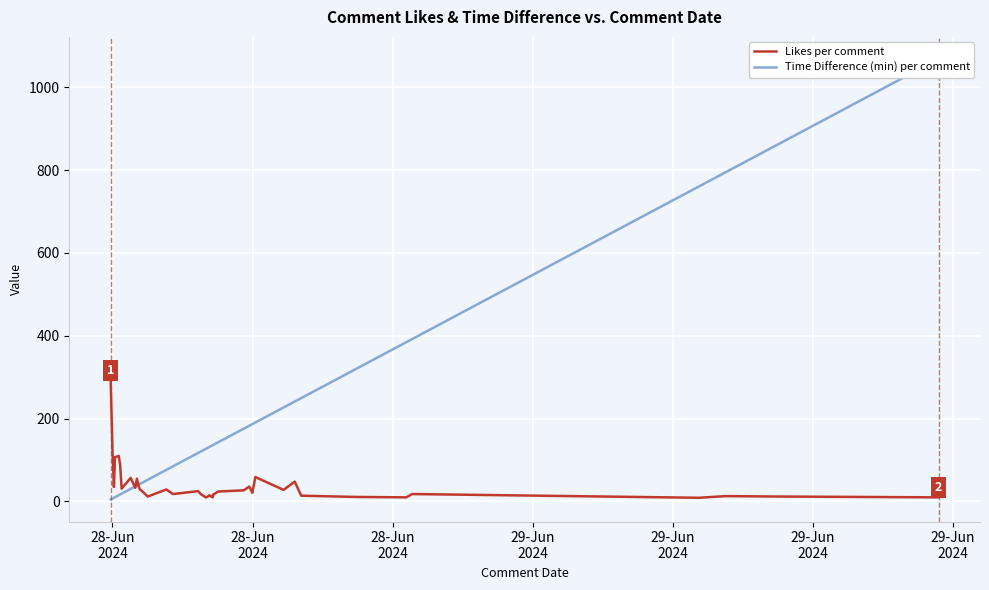

What is the label of the 3rd point from the left?

28-Jun
2024